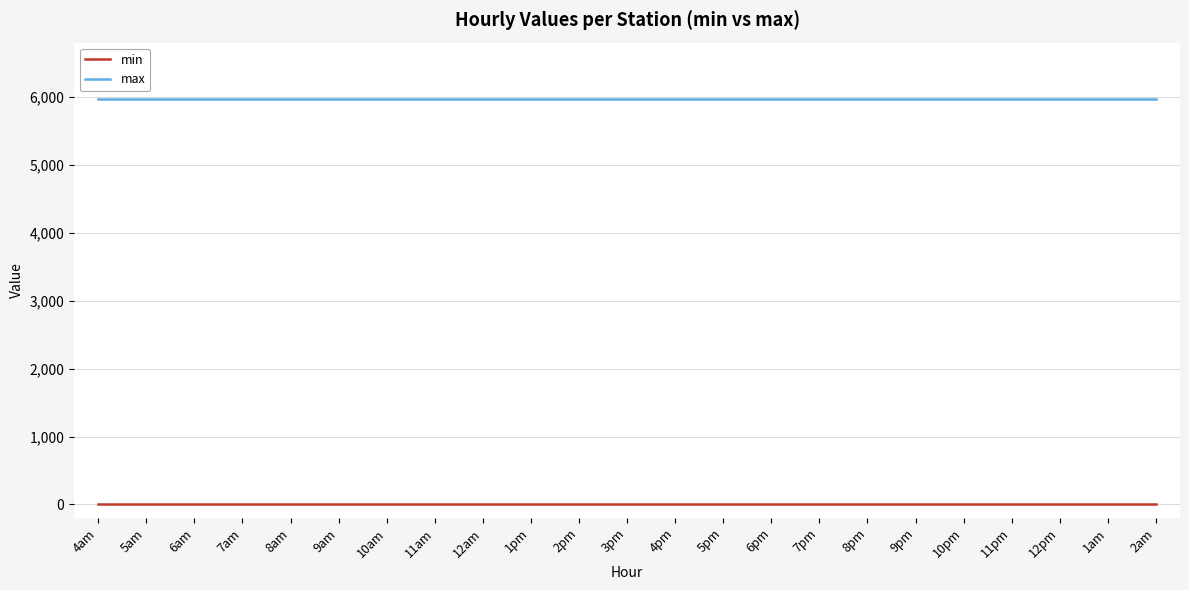

Reading left to right, extract all data points from this chart.

min: 4am=0.0	5am=0.0	6am=0.0	7am=0.0	8am=0.0	9am=0.0	10am=0.0	11am=0.0	12am=0.0	1pm=0.0	2pm=0.0	3pm=0.0	4pm=0.0	5pm=0.0	6pm=0.0	7pm=0.0	8pm=0.0	9pm=0.0	10pm=0.0	11pm=0.0	12pm=0.0	1am=0.0	2am=0.0
max: 4am=5967.3	5am=5967.3	6am=5967.3	7am=5967.3	8am=5967.3	9am=5967.3	10am=5967.3	11am=5967.3	12am=5967.3	1pm=5967.3	2pm=5967.3	3pm=5967.3	4pm=5967.3	5pm=5967.3	6pm=5967.3	7pm=5967.3	8pm=5967.3	9pm=5967.3	10pm=5967.3	11pm=5967.3	12pm=5967.3	1am=5967.3	2am=5967.3